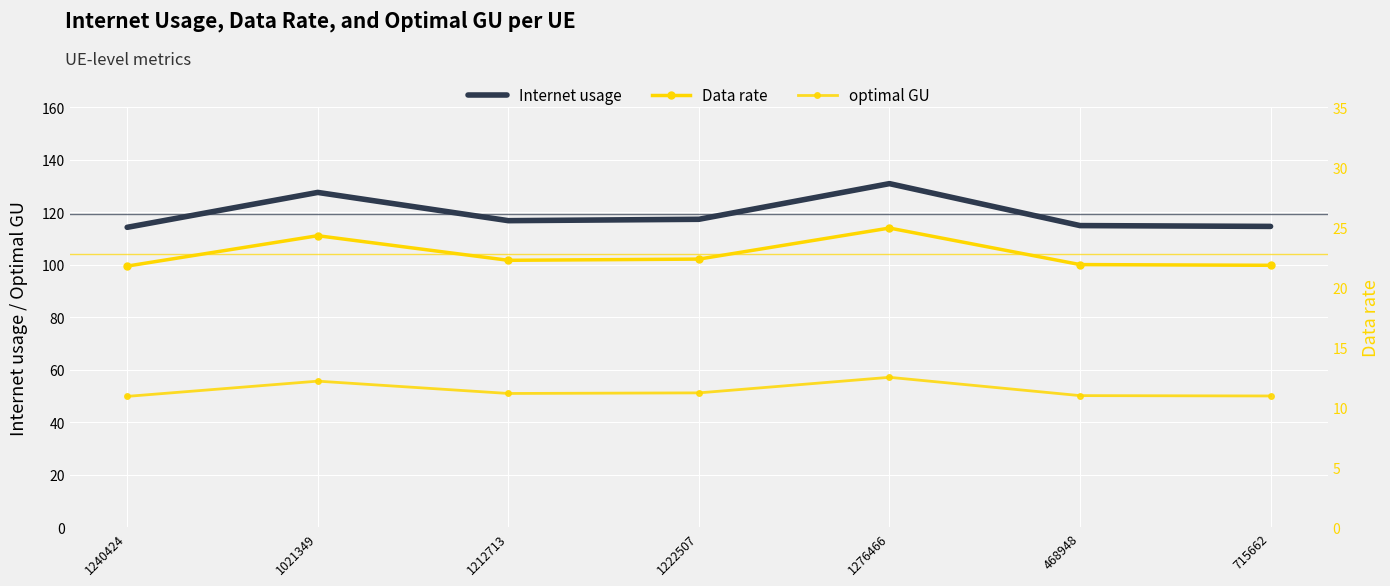

What is the label of the 5th point from the right?

1212713